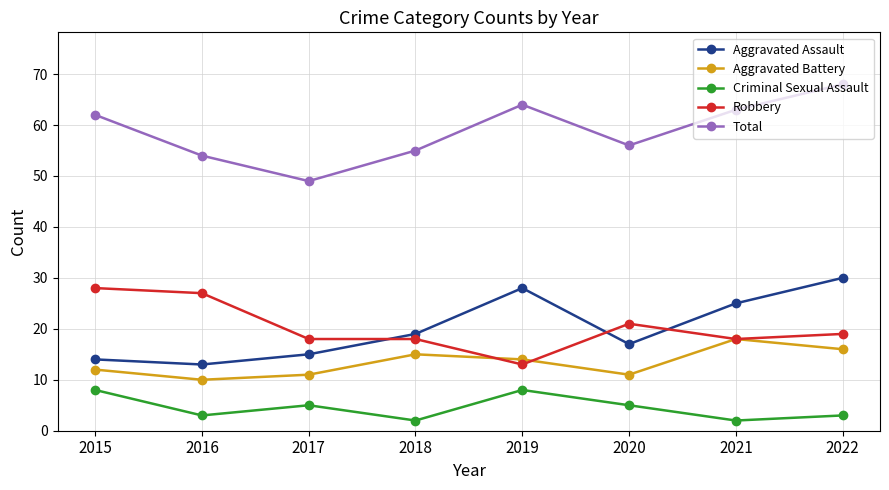

What is the maximum value shown in the chart?

68